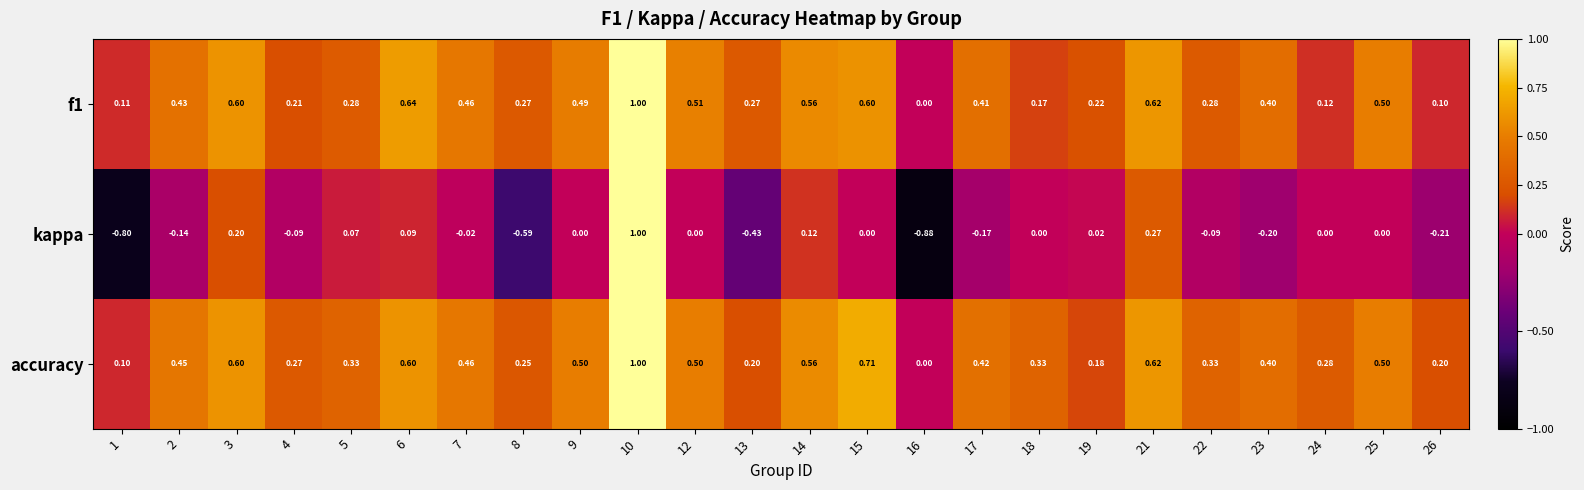

Is the value of kappa at 17 greater than the value of f1 at 16?

No